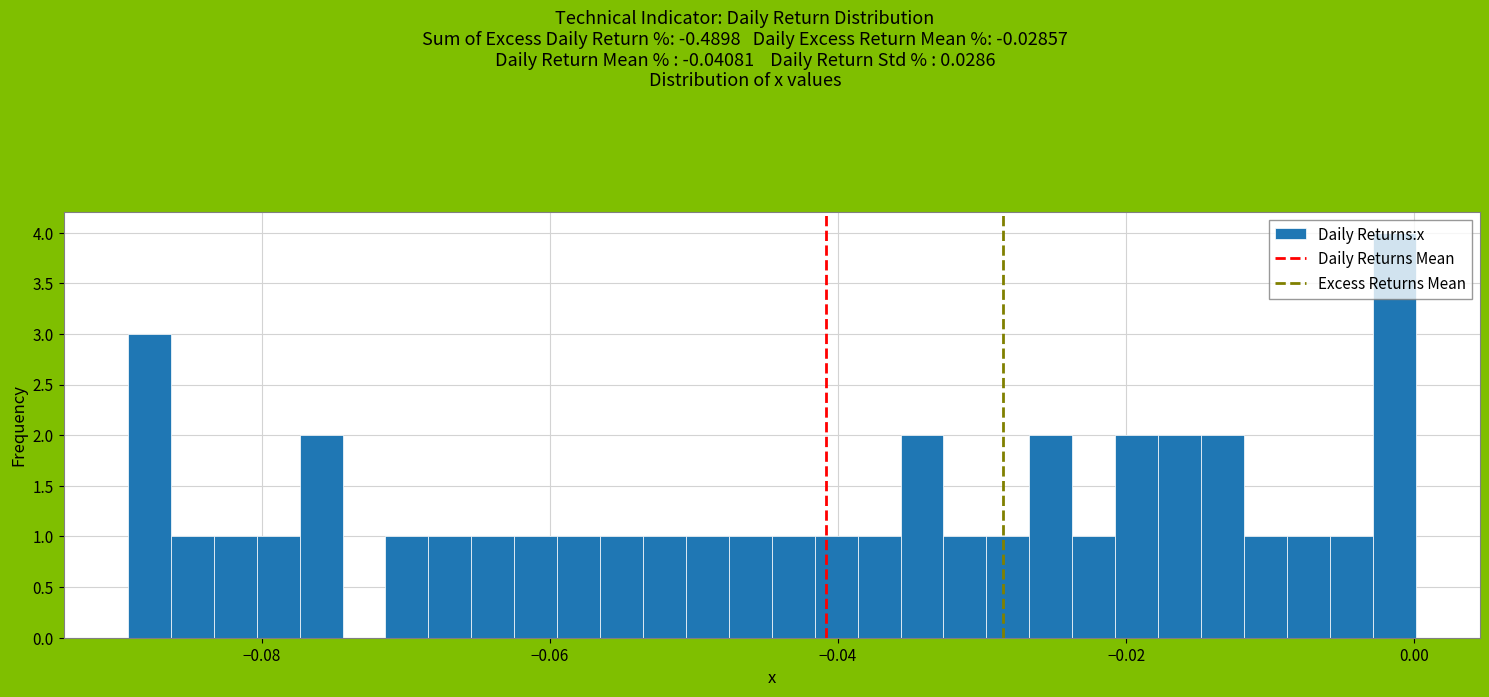

Around what value on the x-axis is the tallest bar? Give the approximate position of its centre, as read against the axis.

-0.002